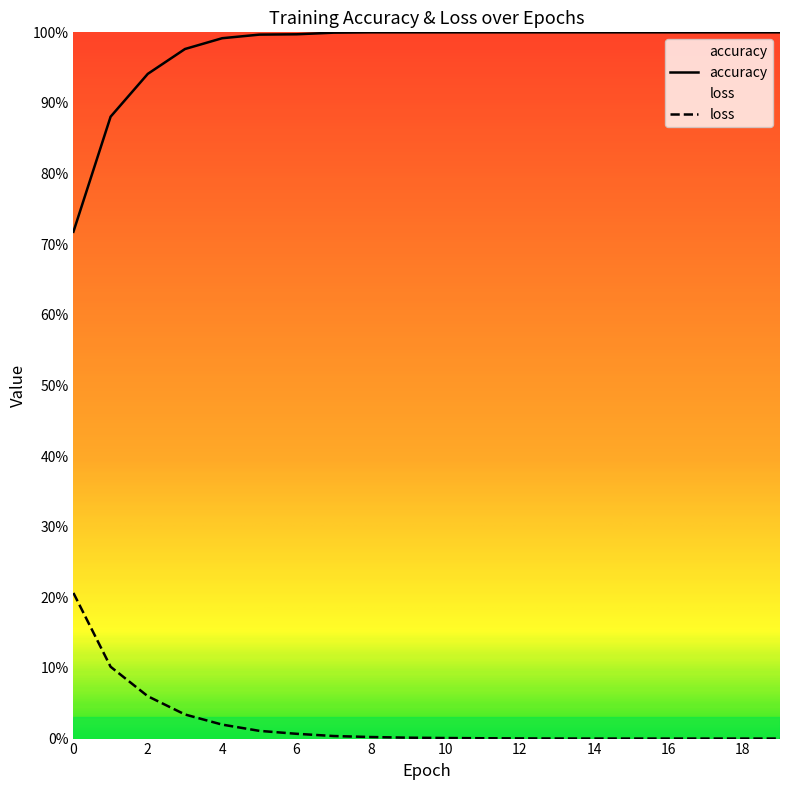

Which label corresponds to the smallest value in the chart?

19